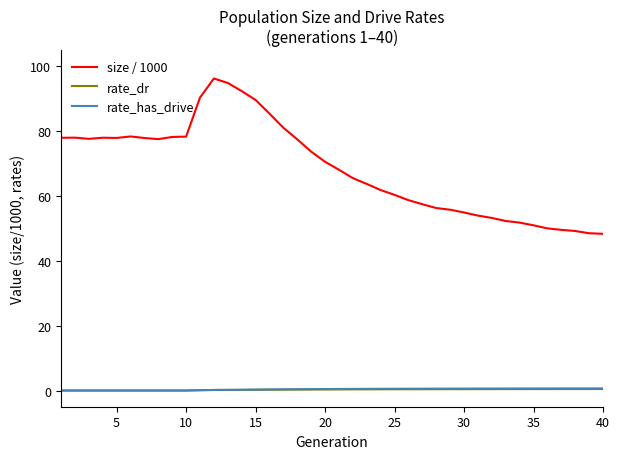

How many values in the size / 1000 series exceed 70?

20